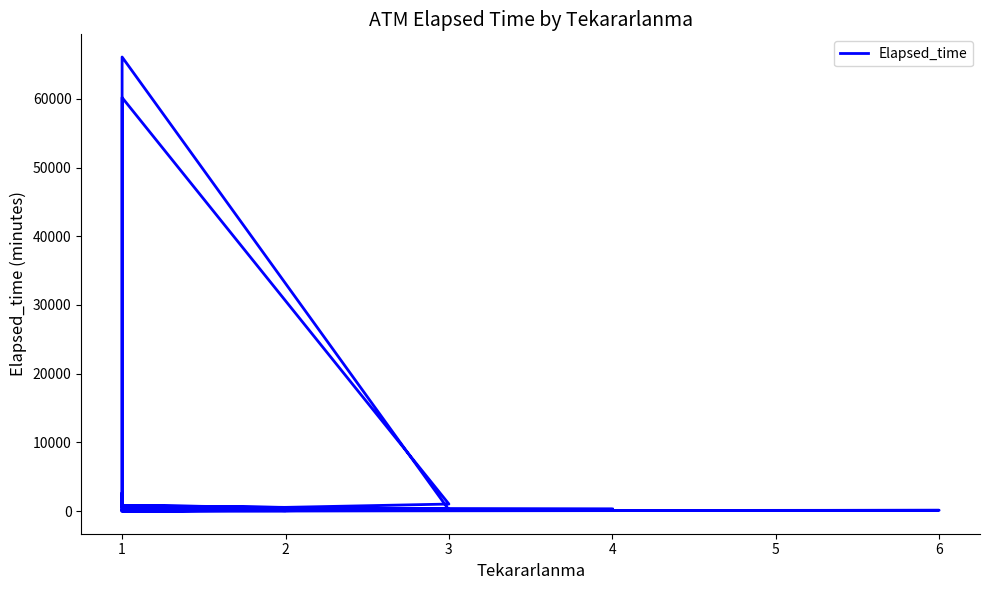

Between 24 and 21, which is larger?

21